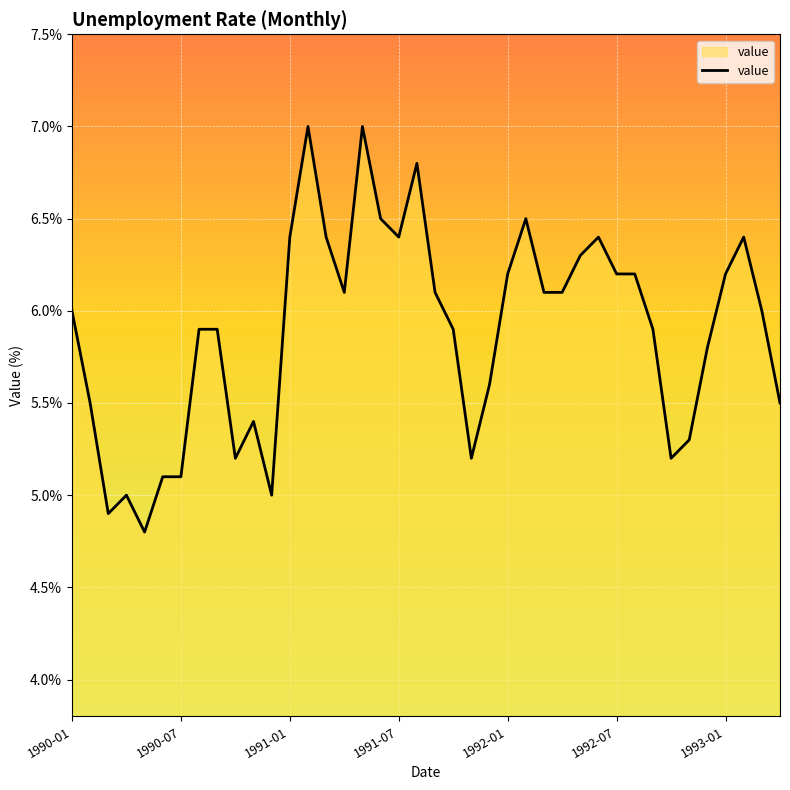

What is the smallest value displayed?

4.8